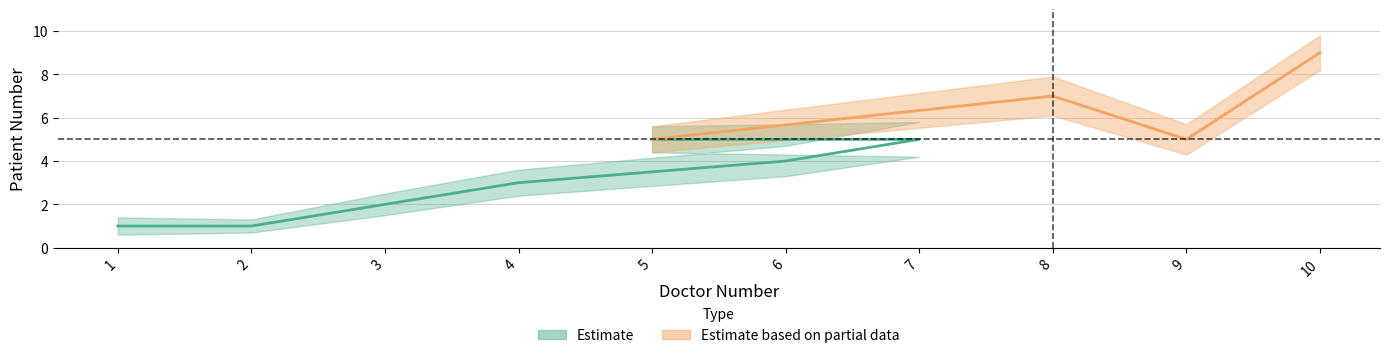

Read the value at 5.

5